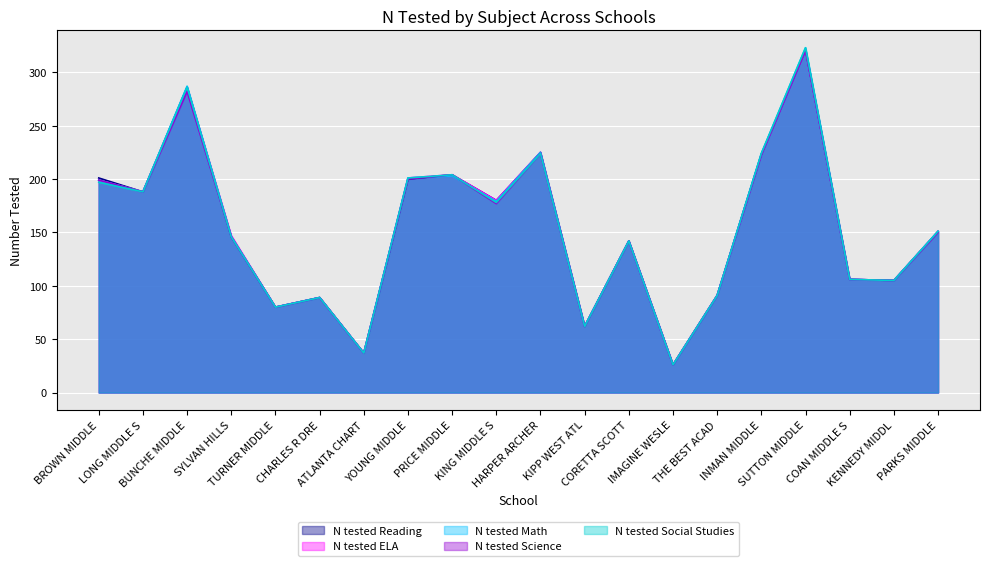

The N tested ELA series shows 58 at THE BEST ACAD. True or false?

False